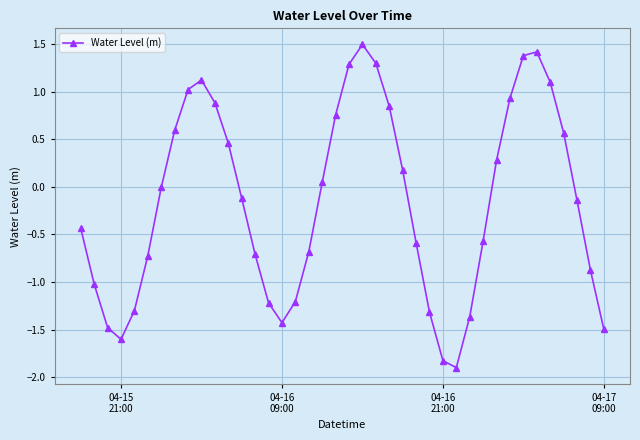

What is the difference between the maximum and minimum values?

3.4